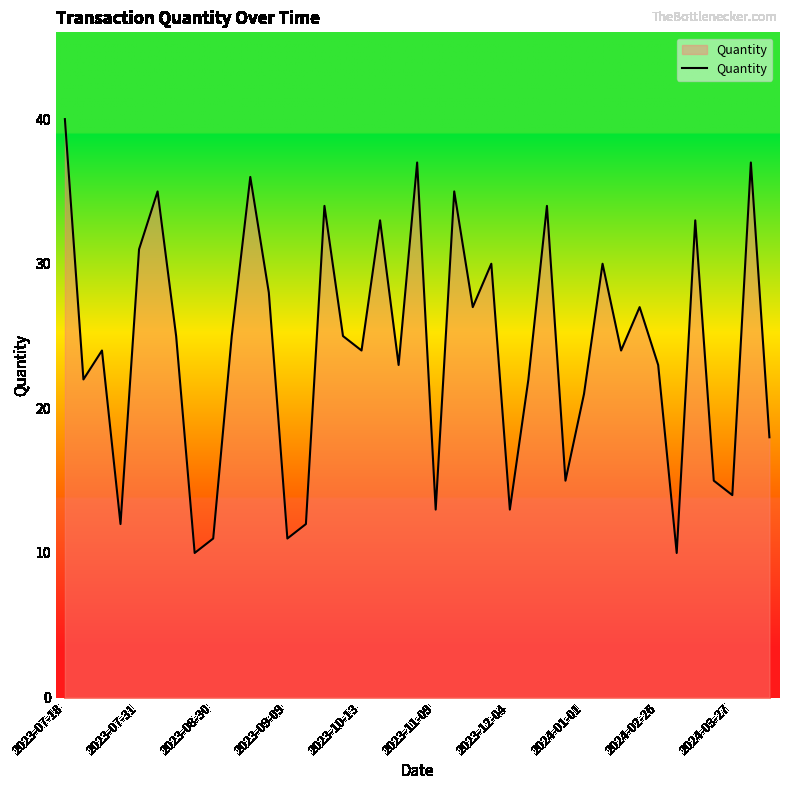

What is the greatest value displayed?

40